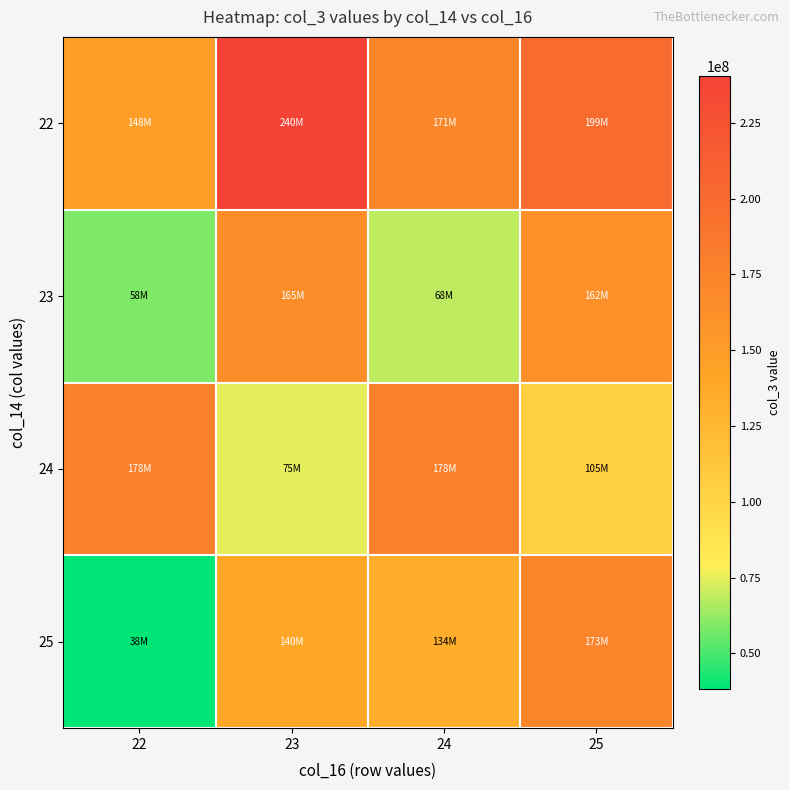

At which category is the sum across all series the highest?

25